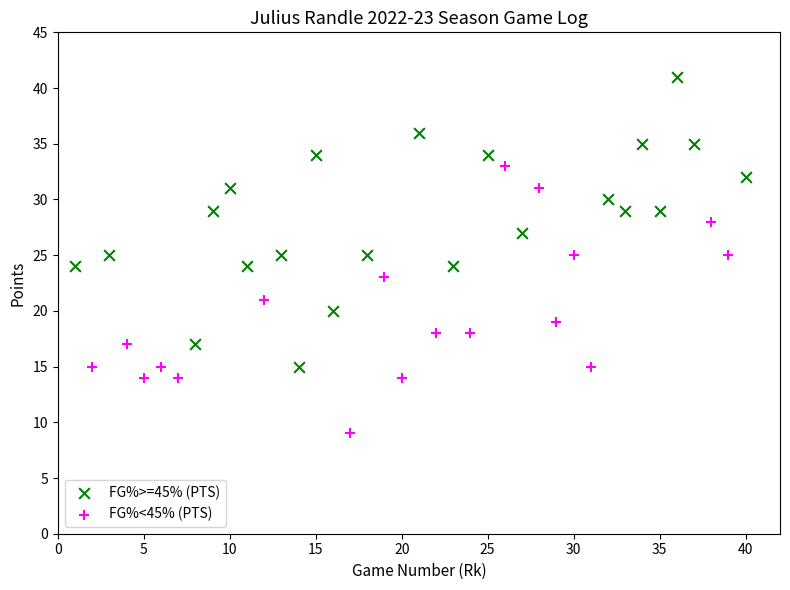

Which series contains the highest Y value?

FG%>=45% (PTS)